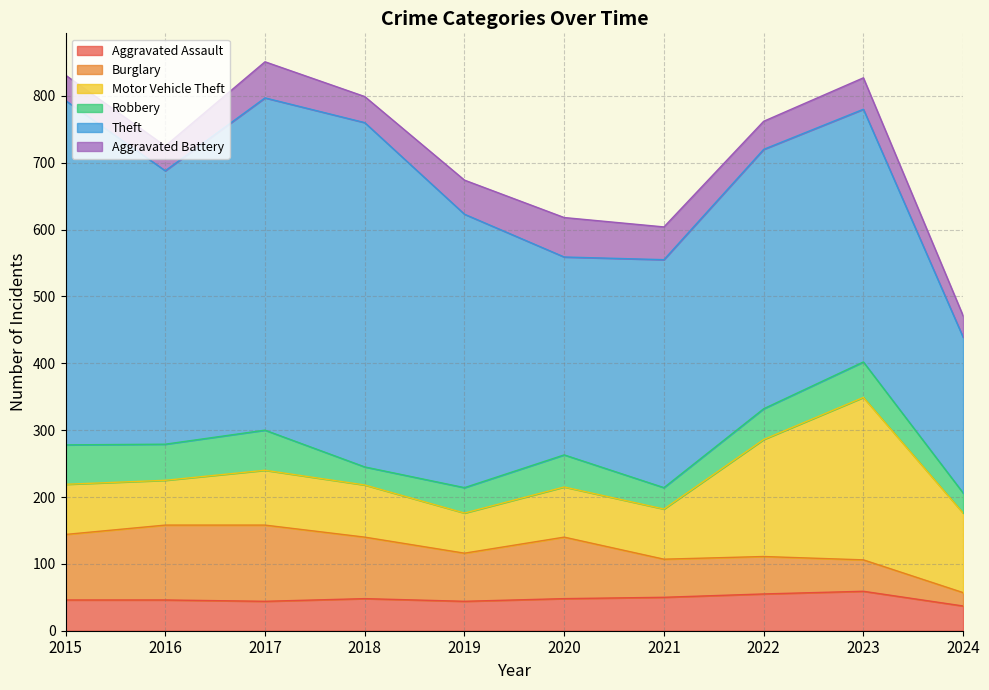

How many distinct data groups are displayed?

6